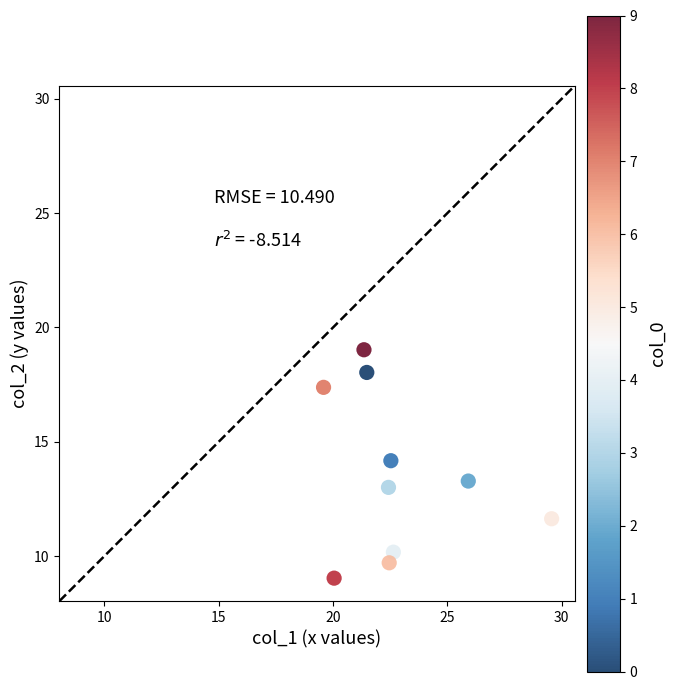

What is the average Y value?

13.5